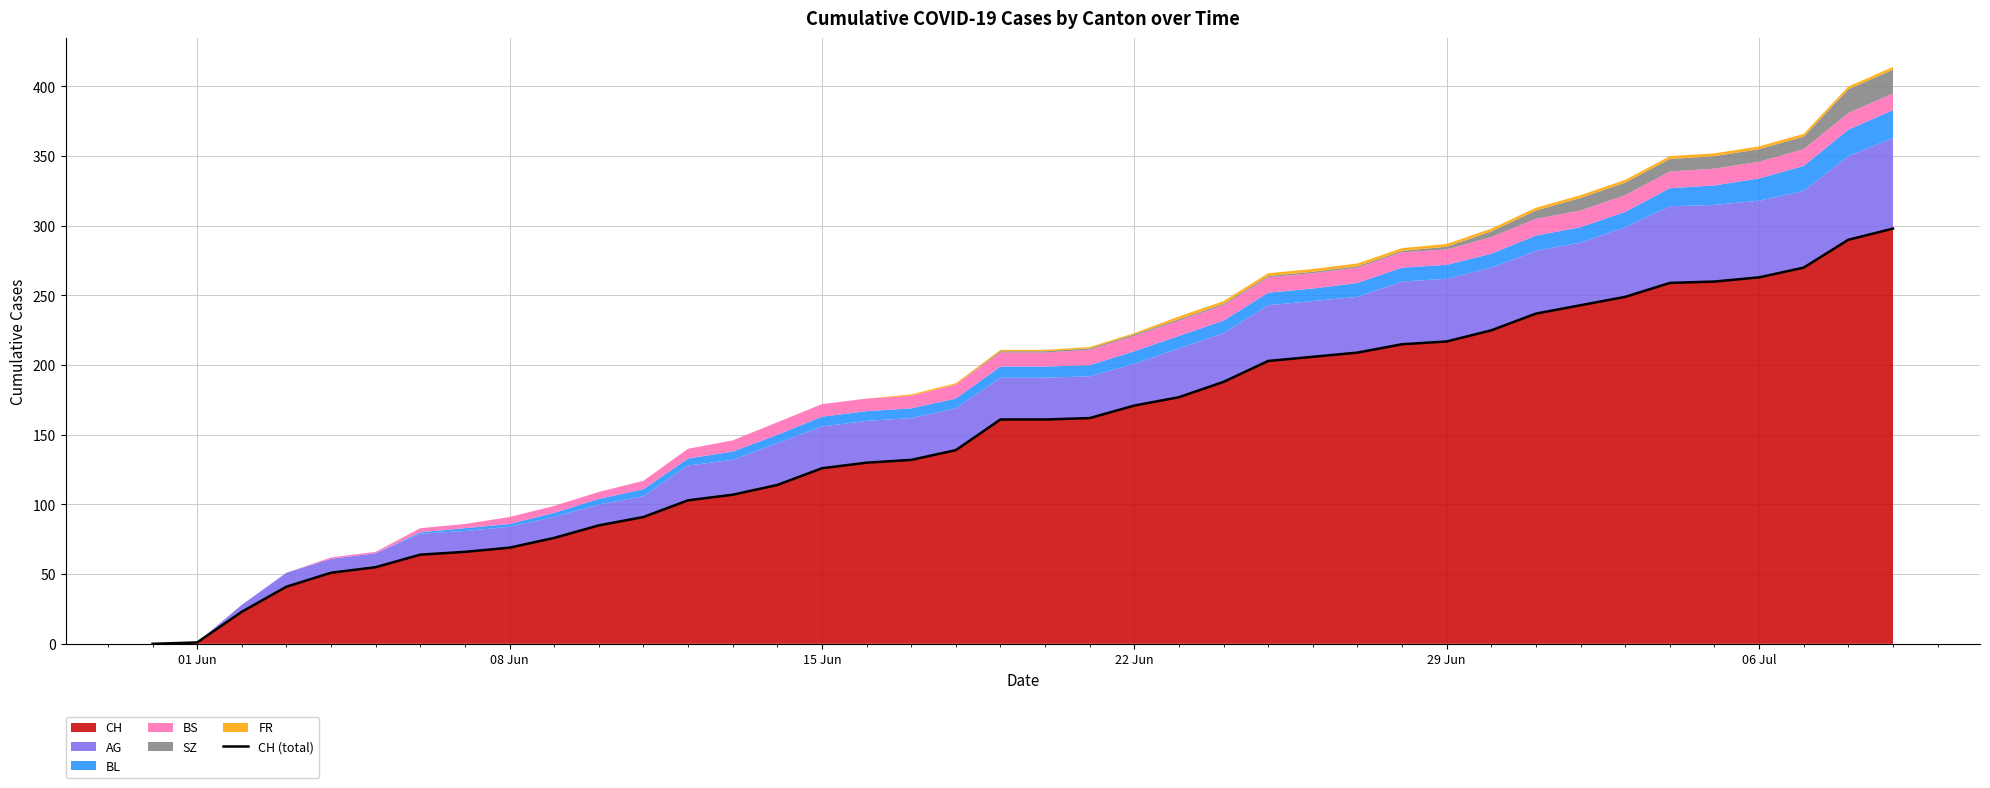

What is the highest value of the CH series?

298